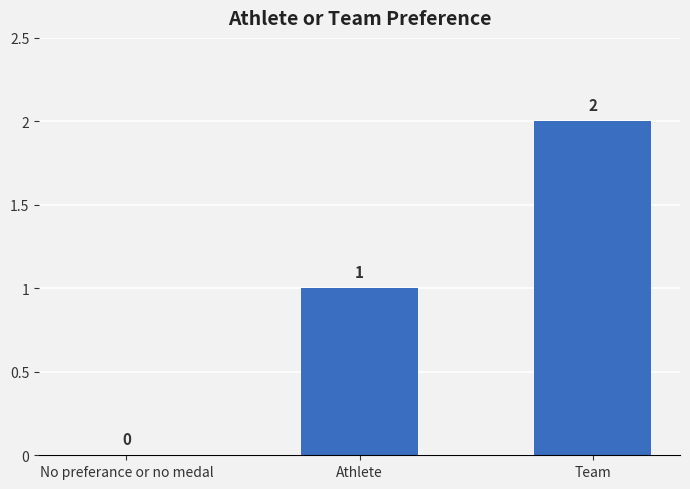

Where is the data nearest to the value 1?

Athlete